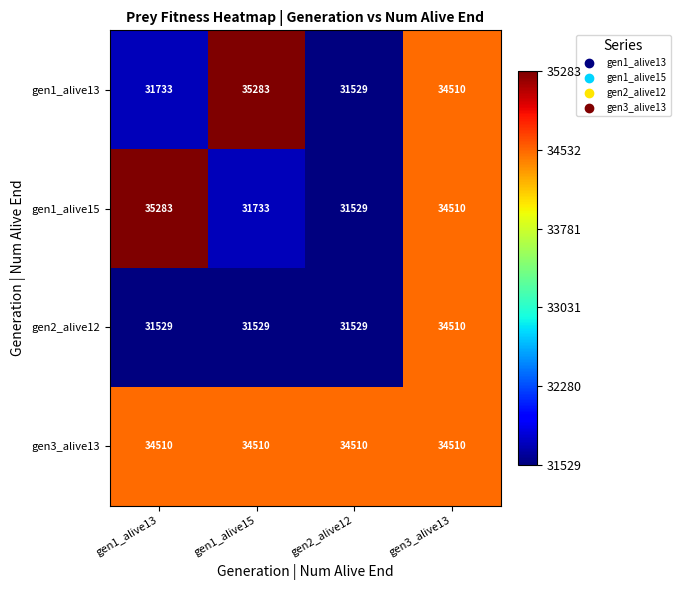

Between gen1_alive13 and gen3_alive13, which series saw the biggest shift?

gen2_alive12